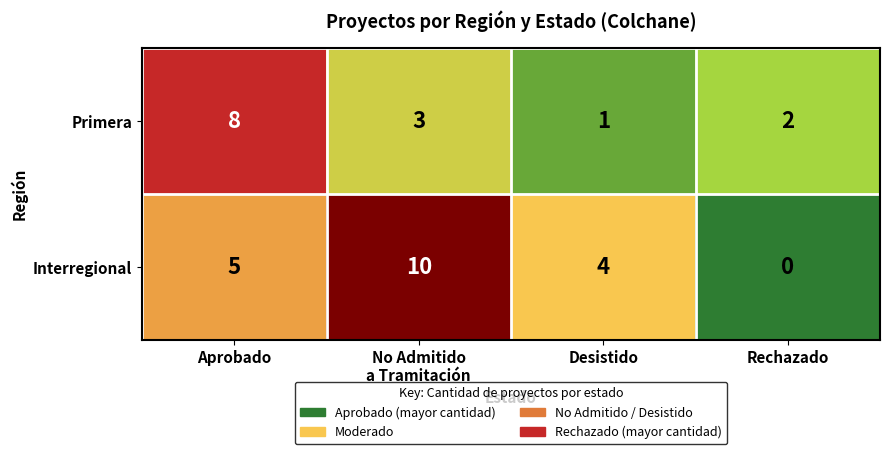

Which series has the largest total across all categories?

Interregional